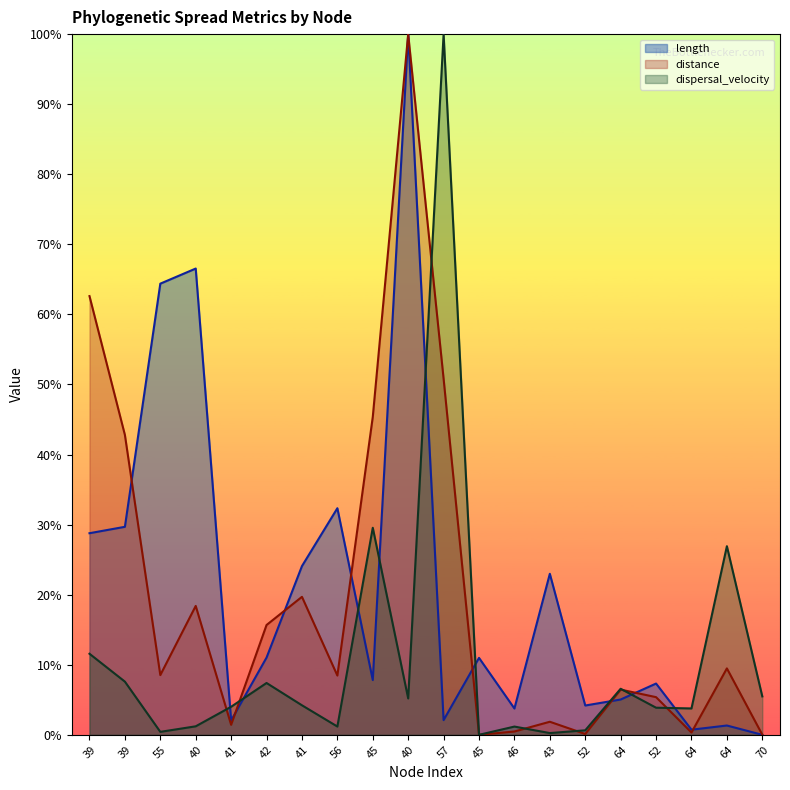

How many lines are shown in the chart?

3